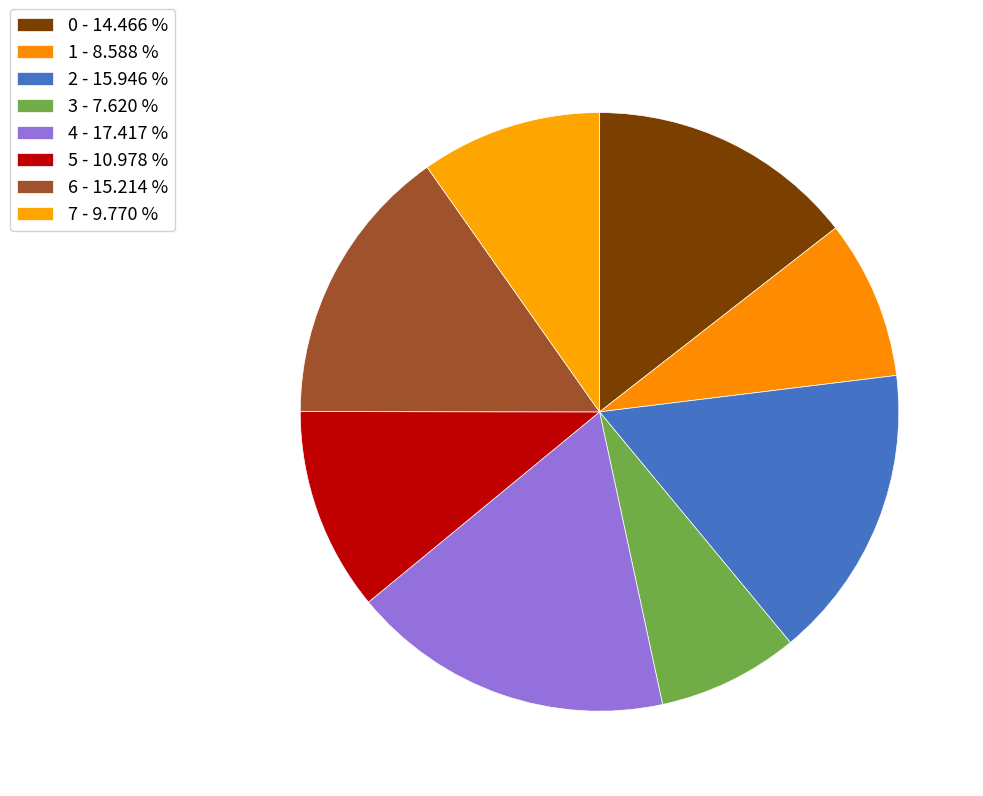

Is it true that 0 is 3% of the pie?

False